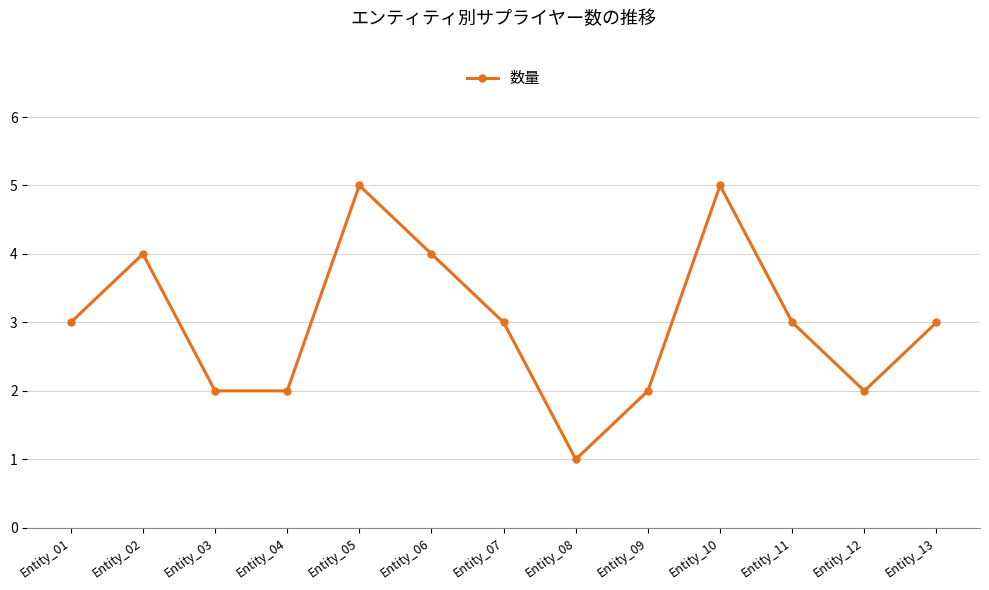

What is the difference between the maximum and minimum values?

4